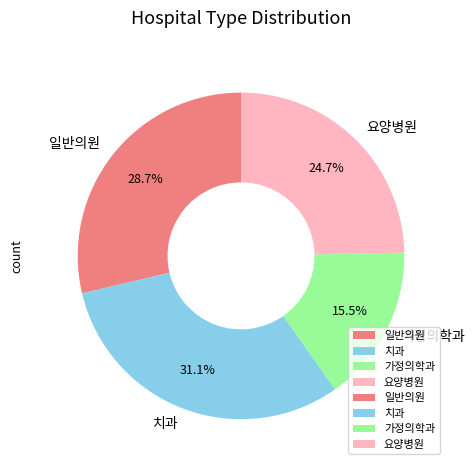

Which has a higher value, 요양병원 or 치과?

치과